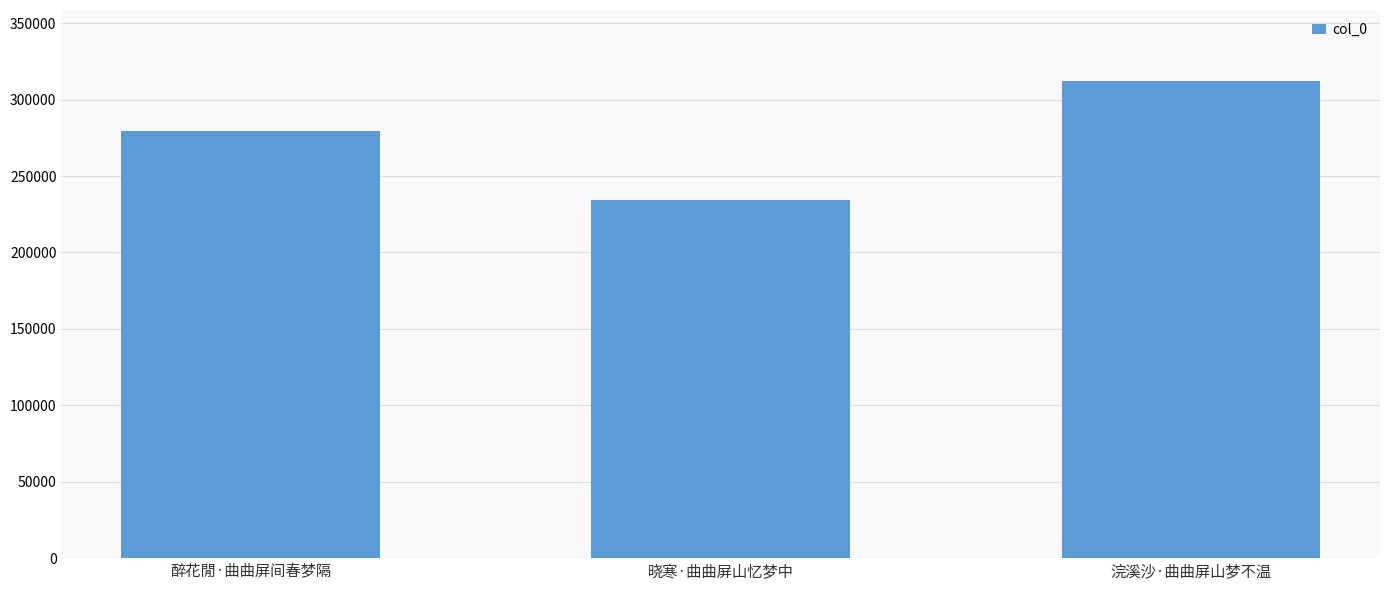

Between 晓寒·曲曲屏山忆梦中 and 浣溪沙·曲曲屏山梦不温, which is larger?

浣溪沙·曲曲屏山梦不温